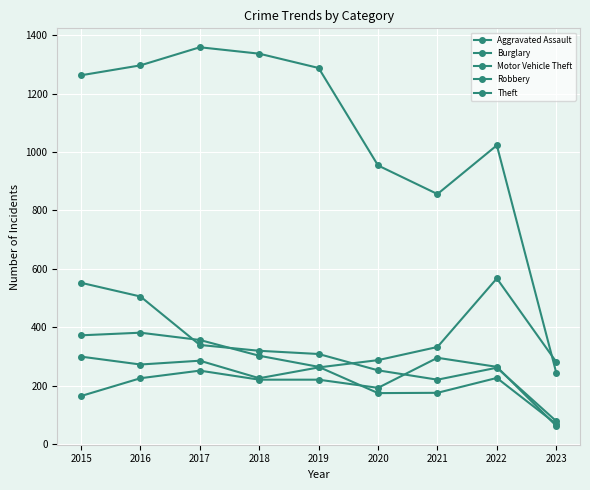

At which category does Aggravated Assault reach its first local valley?

2020